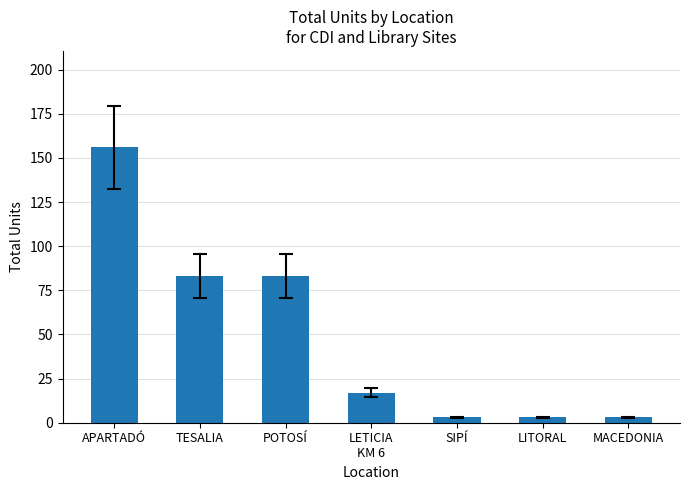

What is the average value?

50